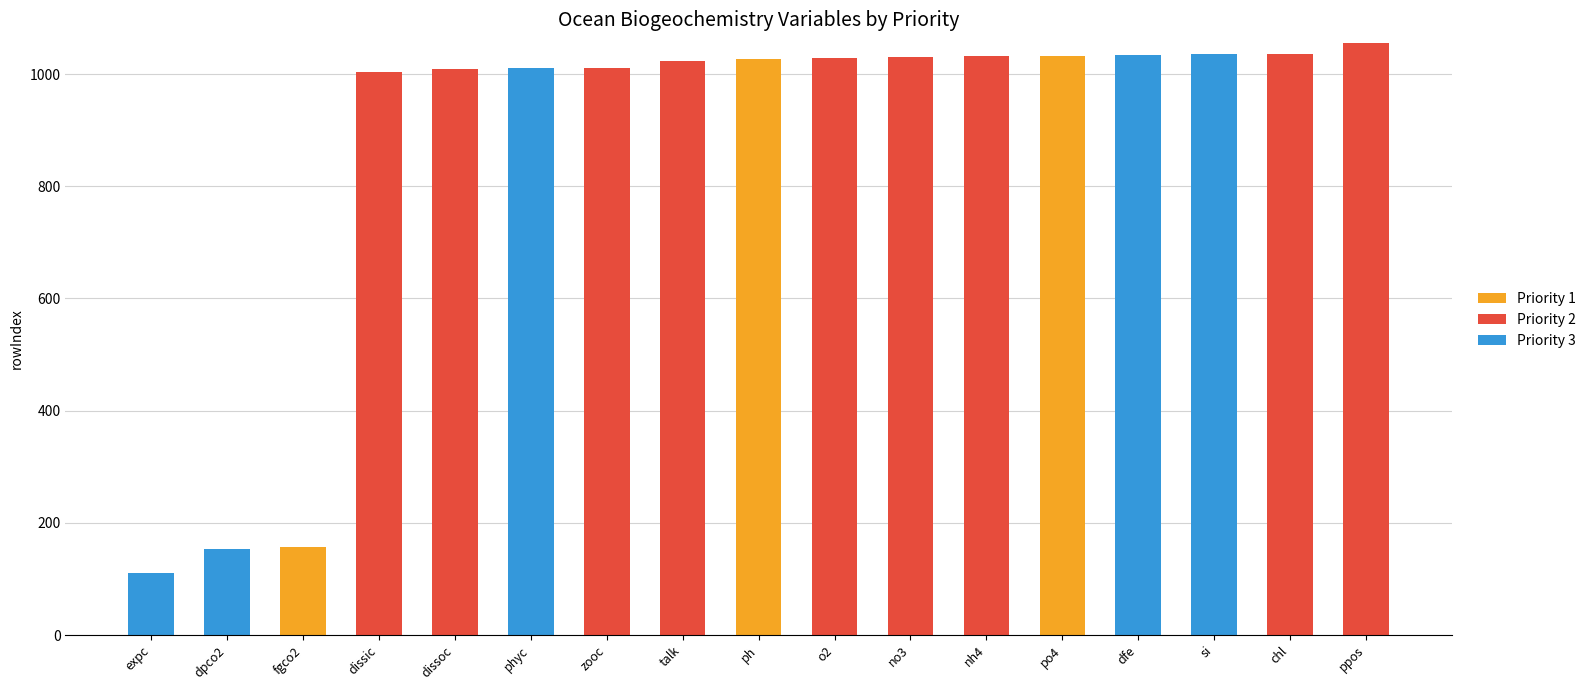

What is the total value across all series at dissoc?

1009